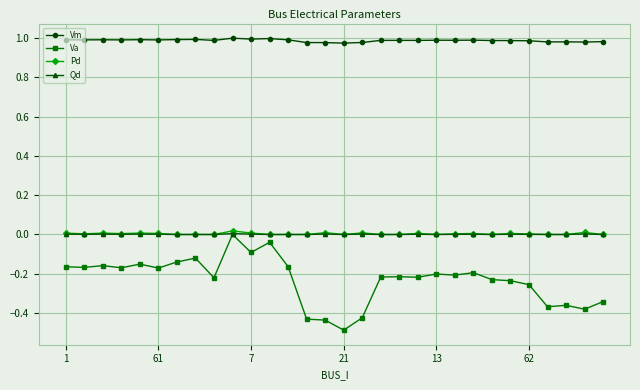

True or false: Vm and Va cross at least once.

False